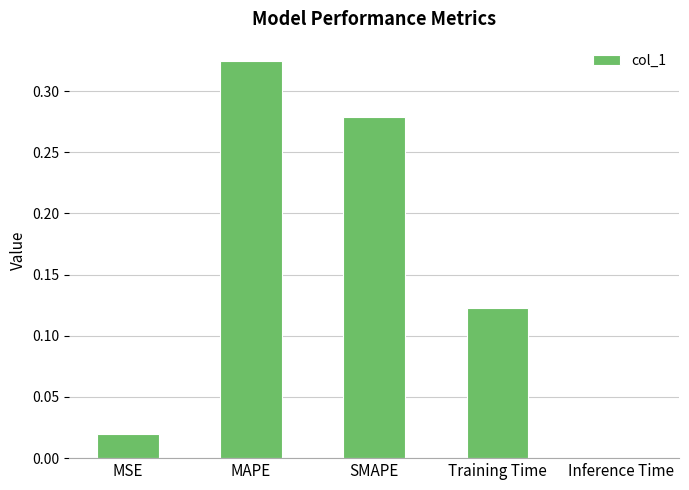

Which label corresponds to the largest value in the chart?

MAPE